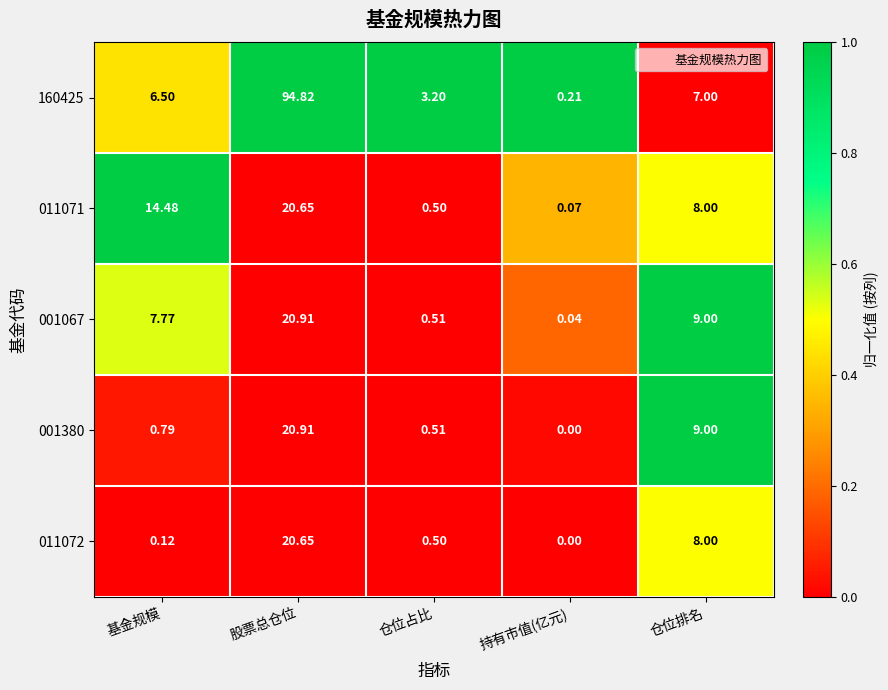

Count the number of categories in the chart.

5